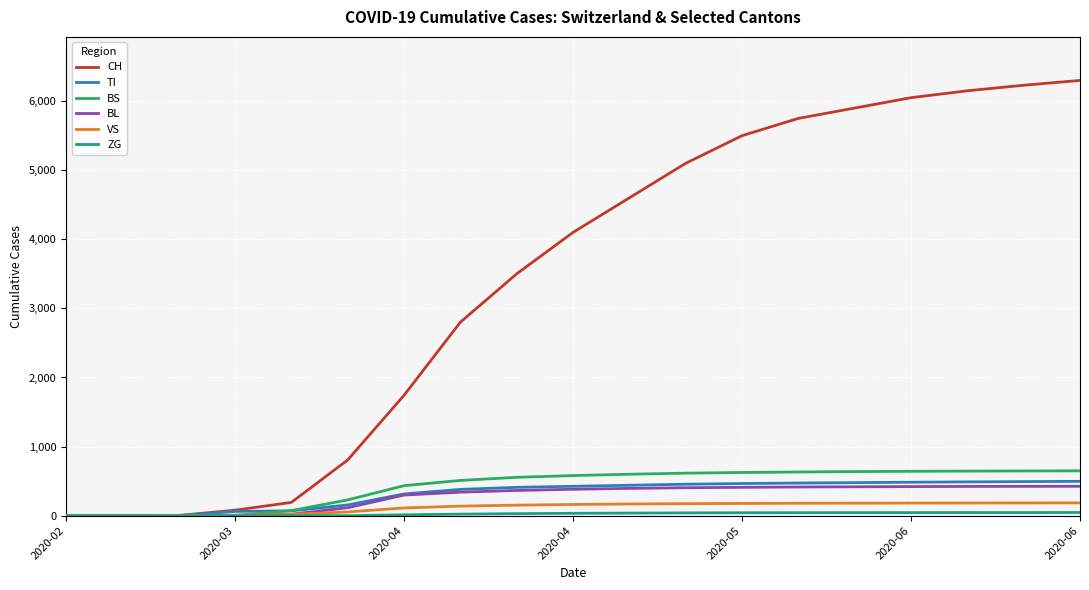

What is the difference between the maximum and minimum values in the BL series?

425